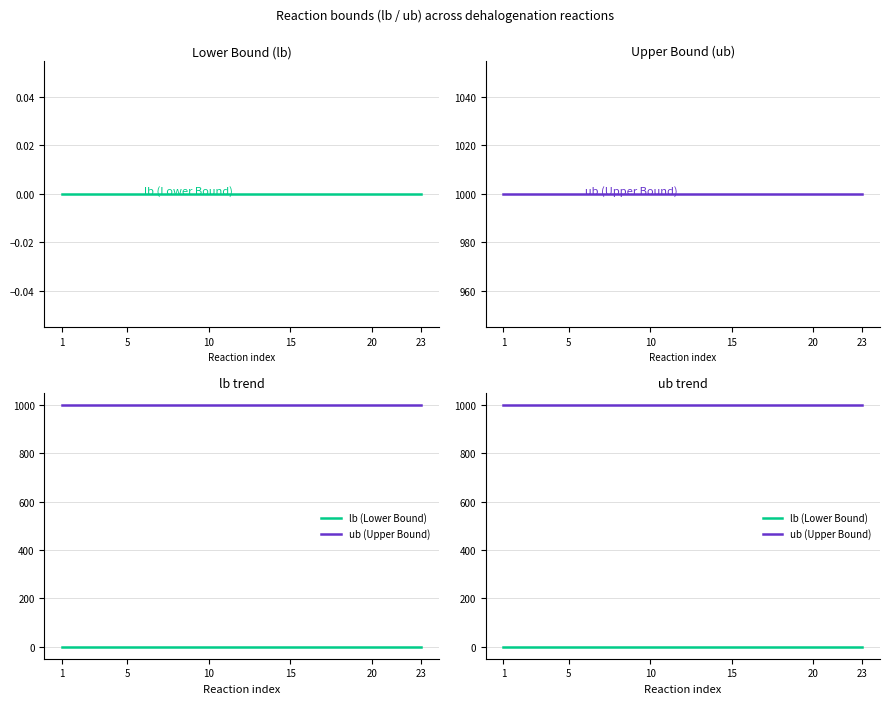

List the series in order of their peak value, highest first.

ub (Upper Bound), lb (Lower Bound)